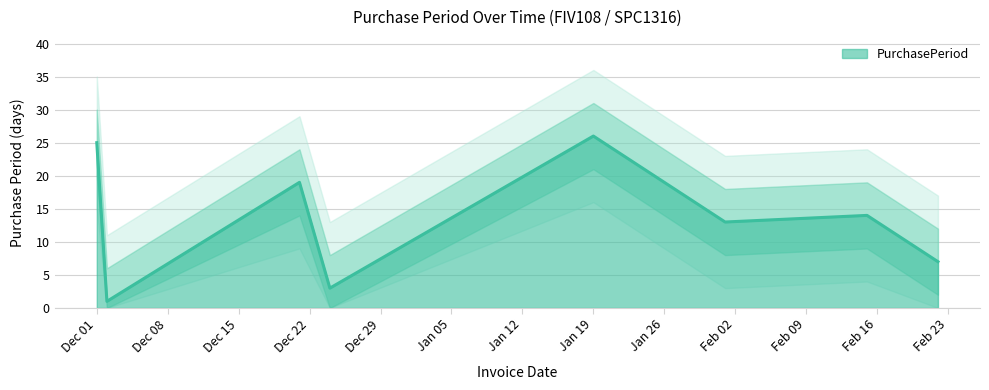

The value of PurchasePeriod at Dec 01 is 17. True or false?

False